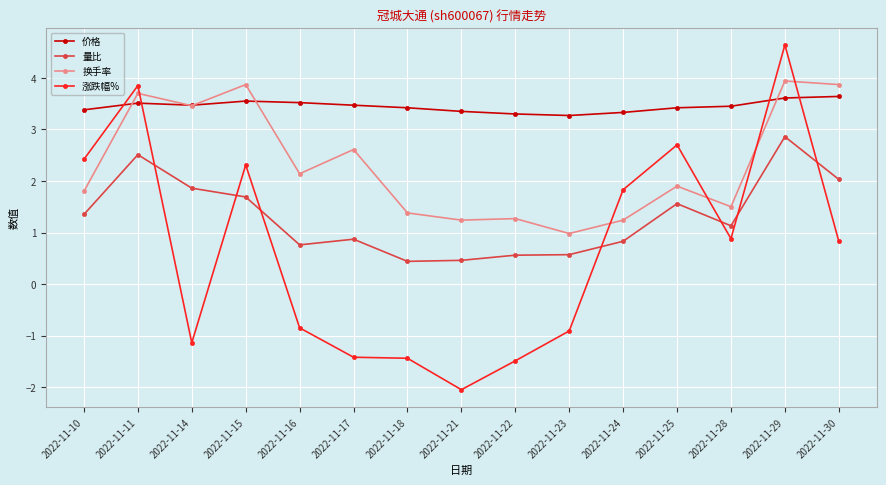

Rank the series by their average value, from highest to lowest.

价格, 换手率, 量比, 涨跌幅%